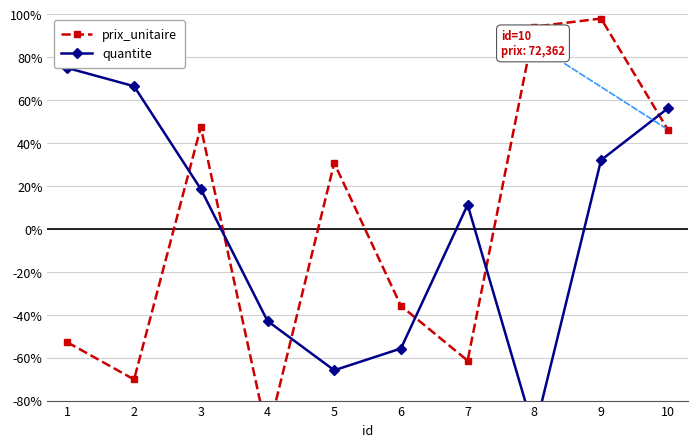

How many data points in quantite are above 18?

5